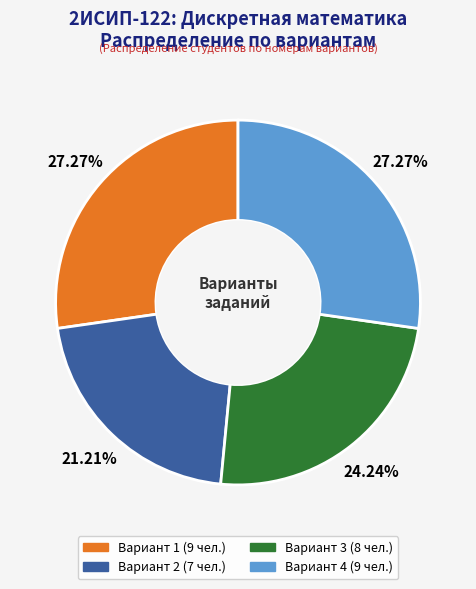

To the nearest percent, what is the average slice percentage?

25%